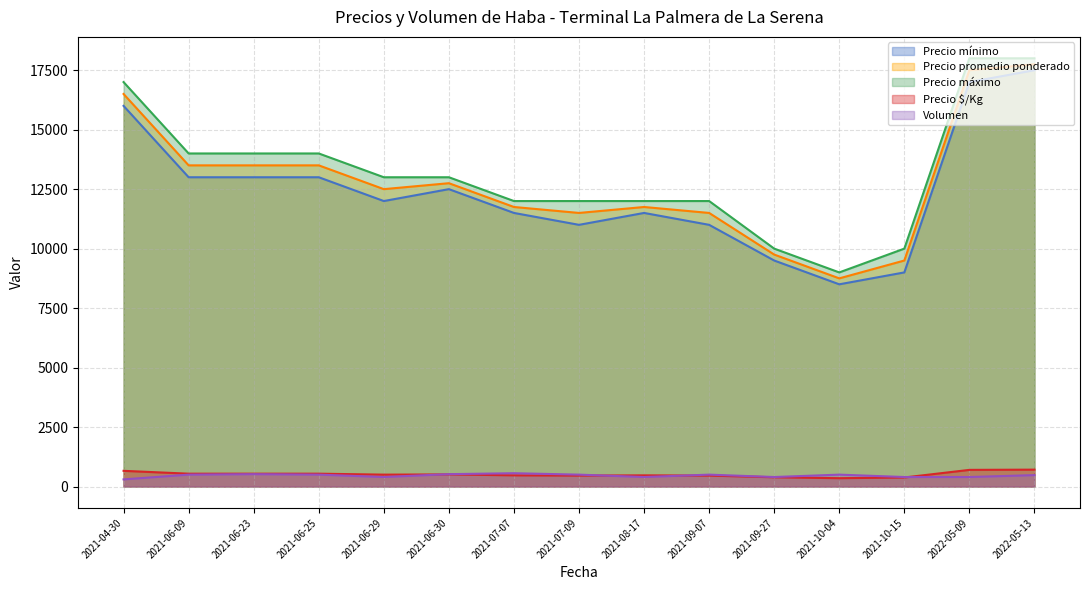

Where does the Precio $/Kg series first go above 500?

2021-04-30